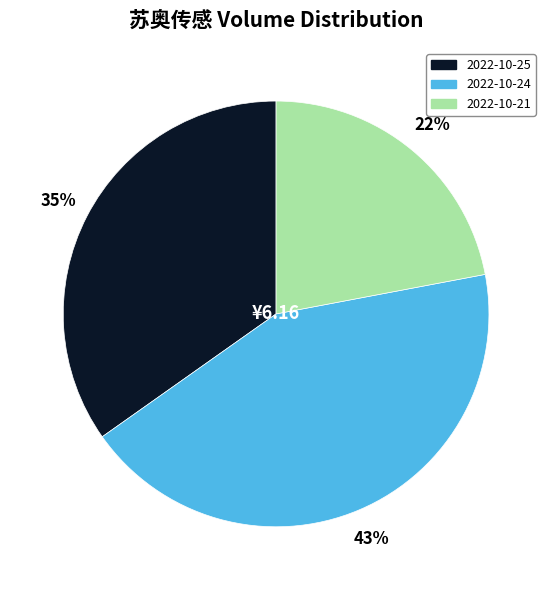

To the nearest percent, what is the combined percentage of 2022-10-25 and 2022-10-21?

57%